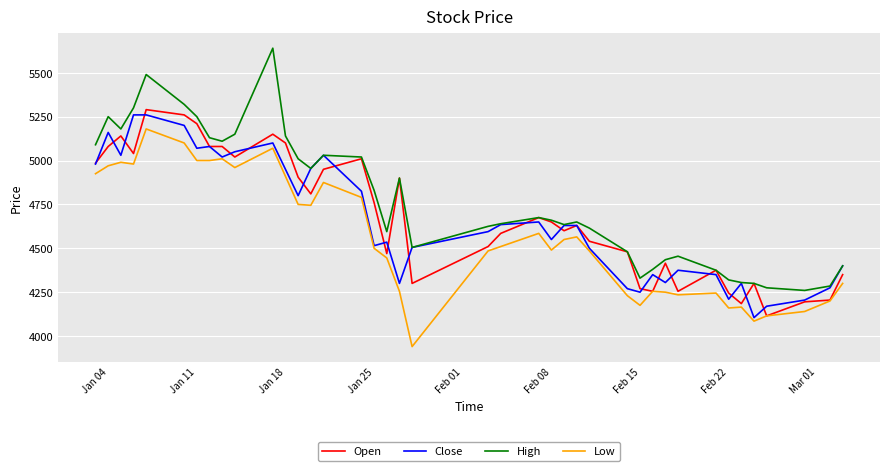

Which series has the largest total across all categories?

High